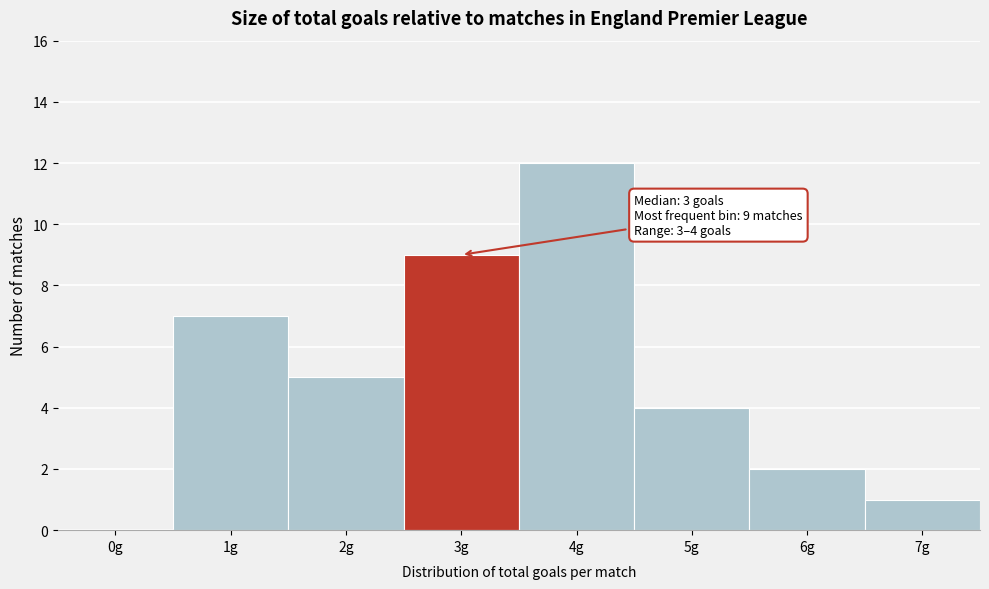

Reading left to right, extract all data points from this chart.

0g=0	1g=7	2g=5	3g=9	4g=12	5g=4	6g=2	7g=1